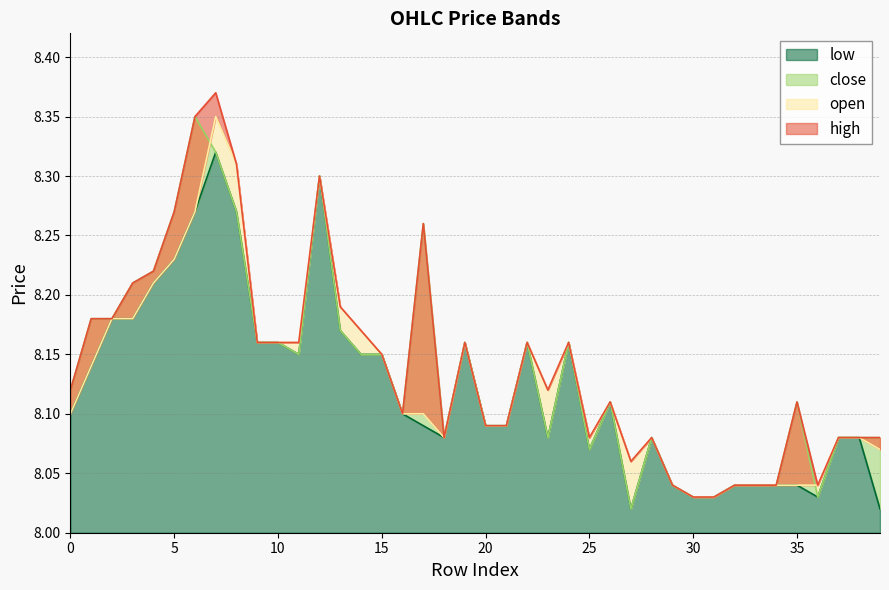

What is the average value of the open series?

8.1